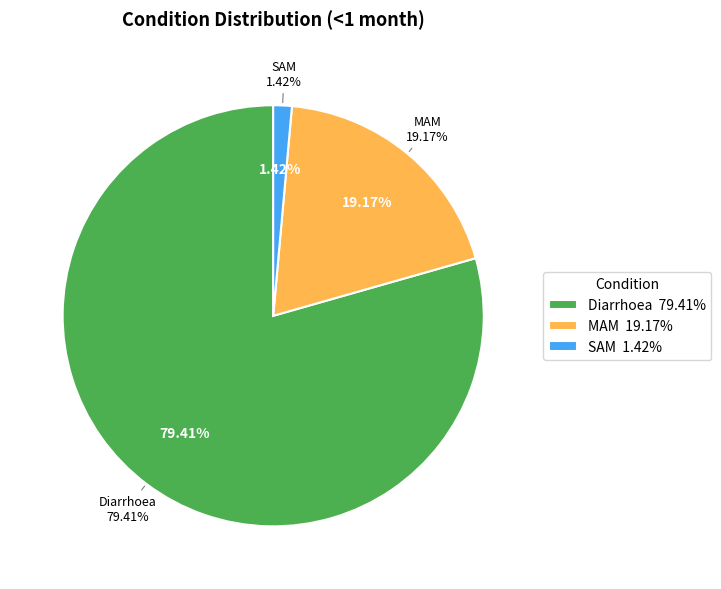

What percentage do Diarrhoea and MAM together represent?

98.6%